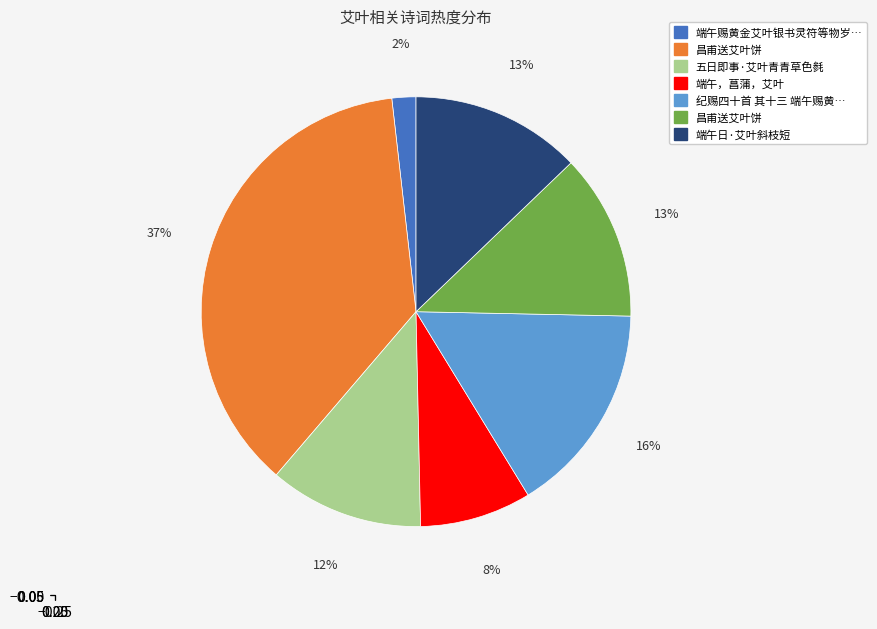

Does any single category account for the majority?

No